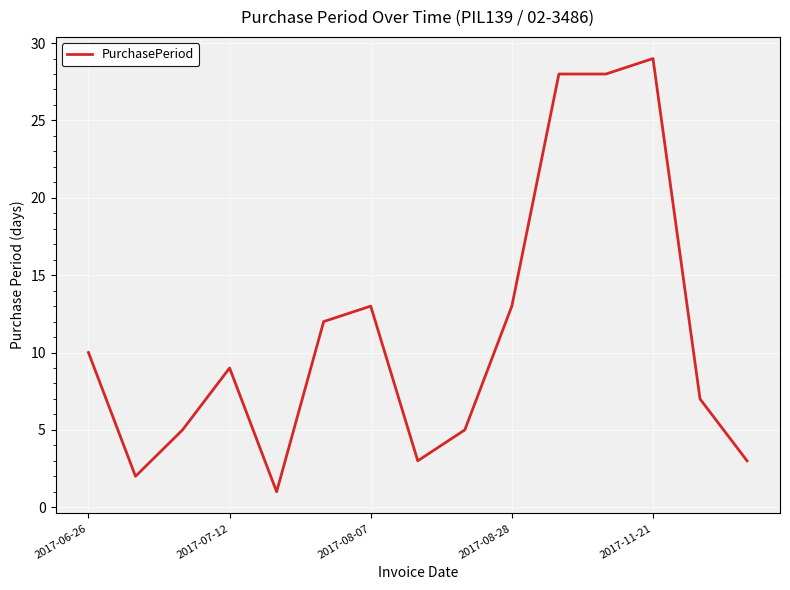

What is the greatest value displayed?

29